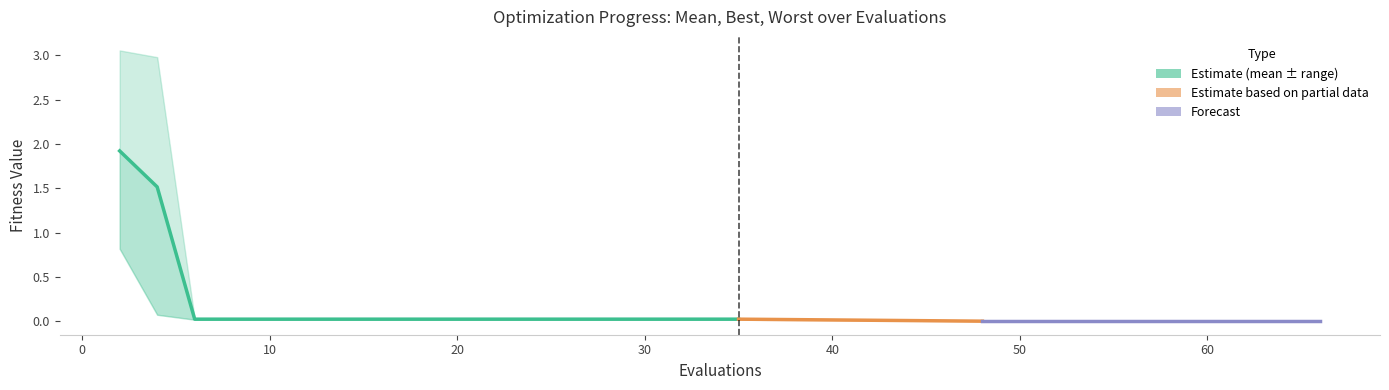

True or false: mean and worst cross at least once.

False